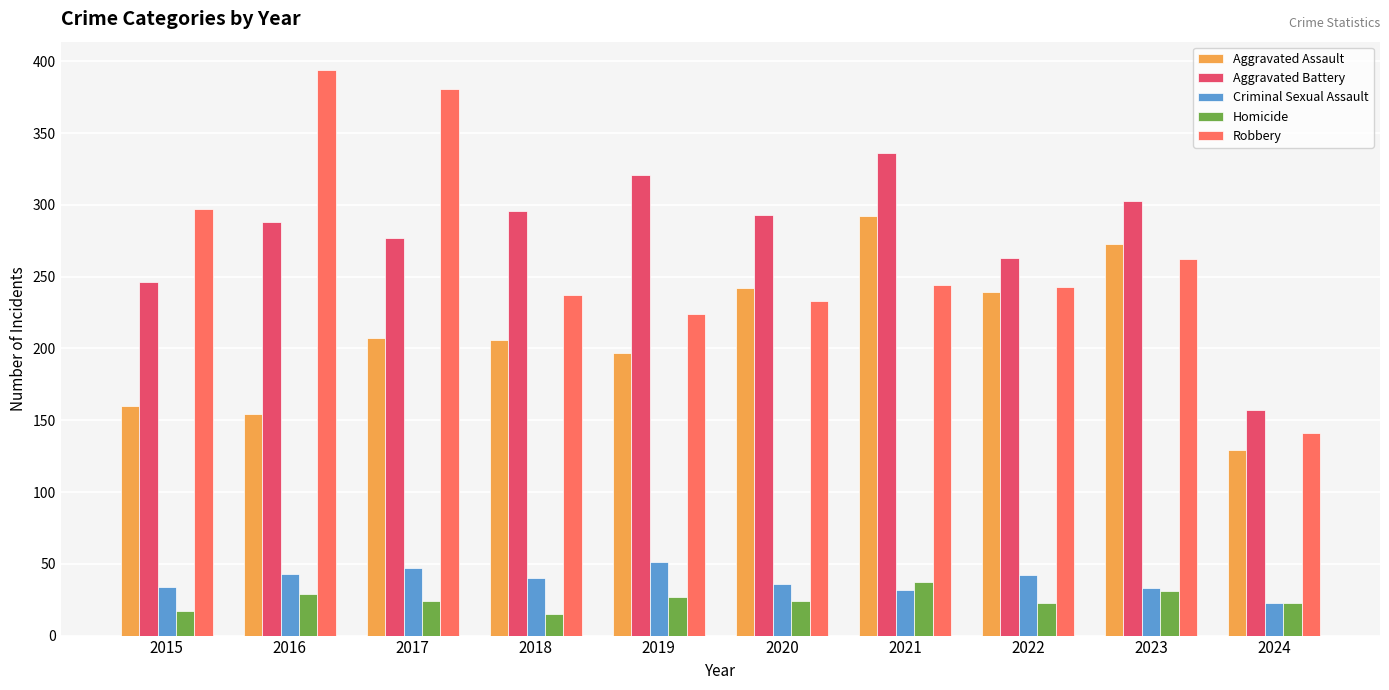

What is the value of the Aggravated Battery bar at the 3rd from the left?

277